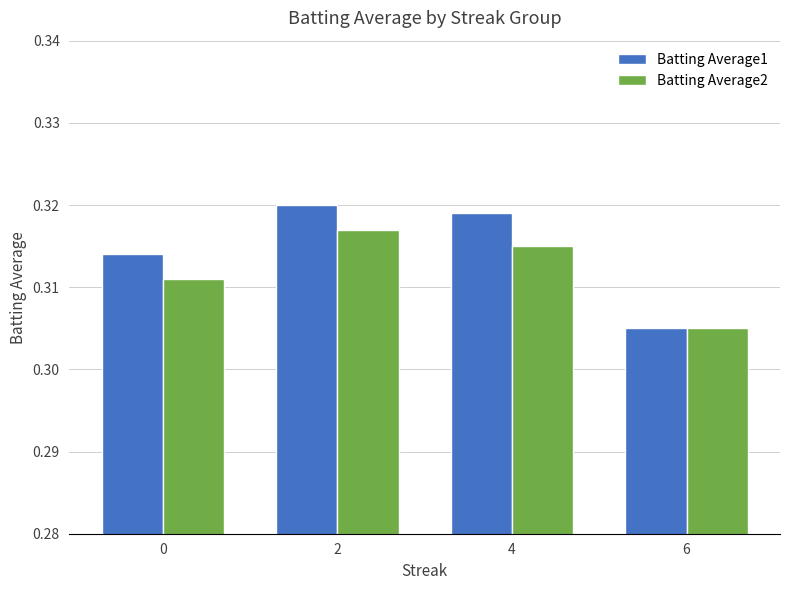

Between 4 and 6, which series saw the biggest shift?

Batting Average1